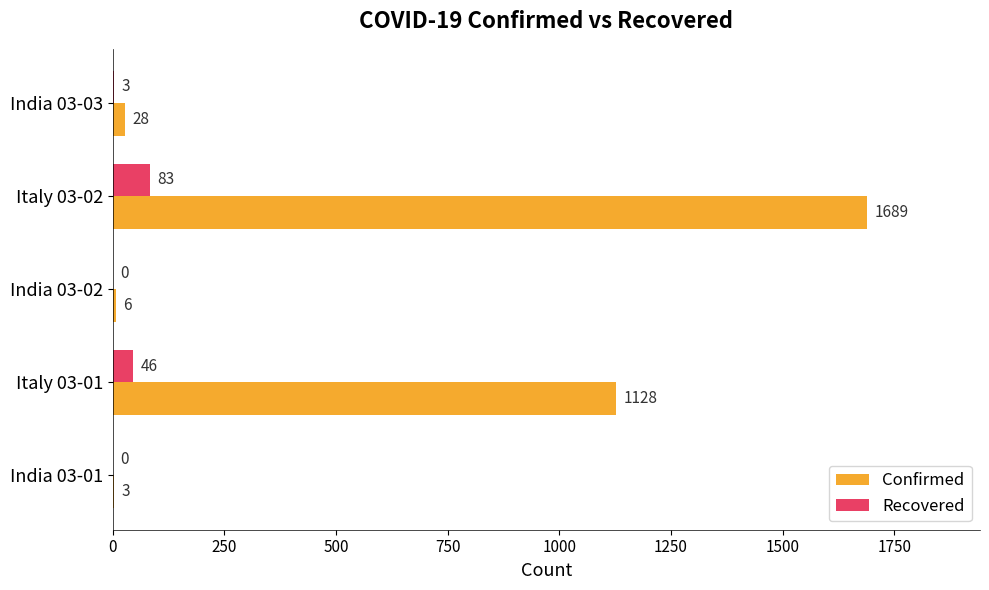

Which series changed the most between Italy 03-01 and India 03-02?

Confirmed